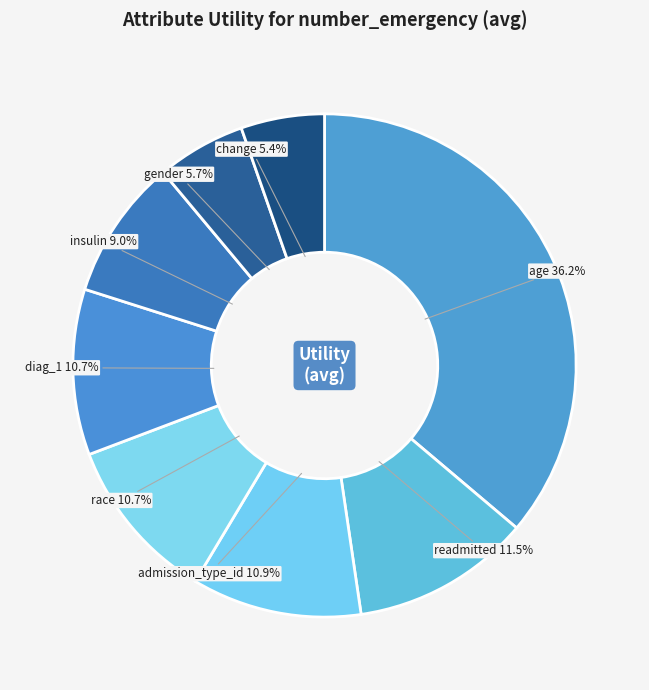

What percentage do insulin and race together represent?

19.7%